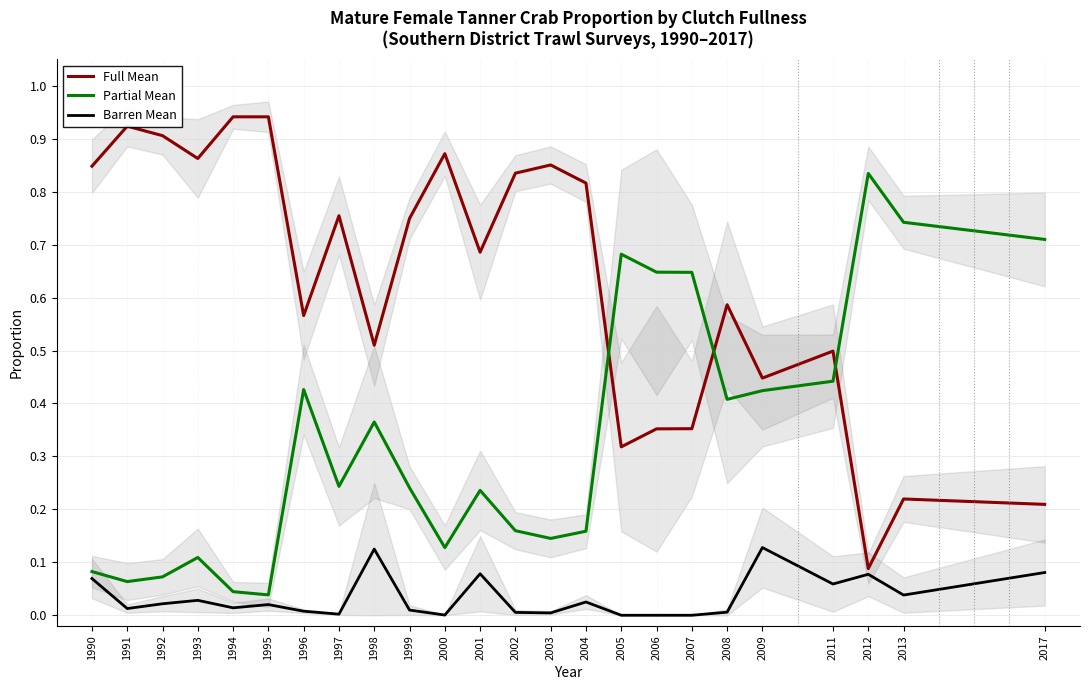

What is the value of the Full Mean point at the 22nd from the left?

0.1